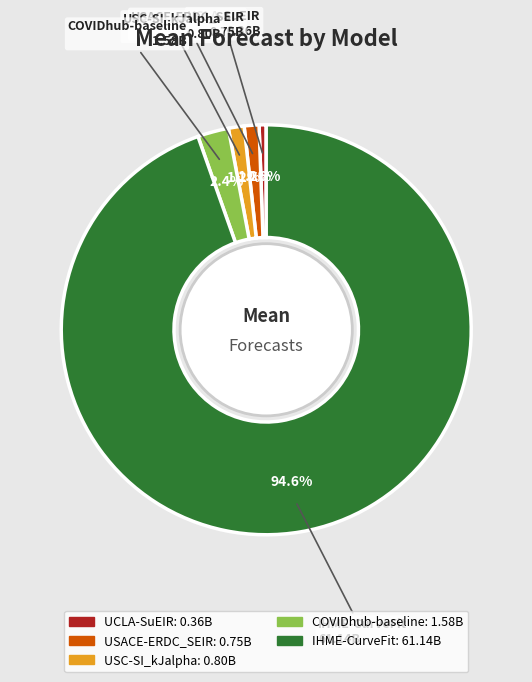

What percentage is NOT represented by COVIDhub-baseline?

97.6%